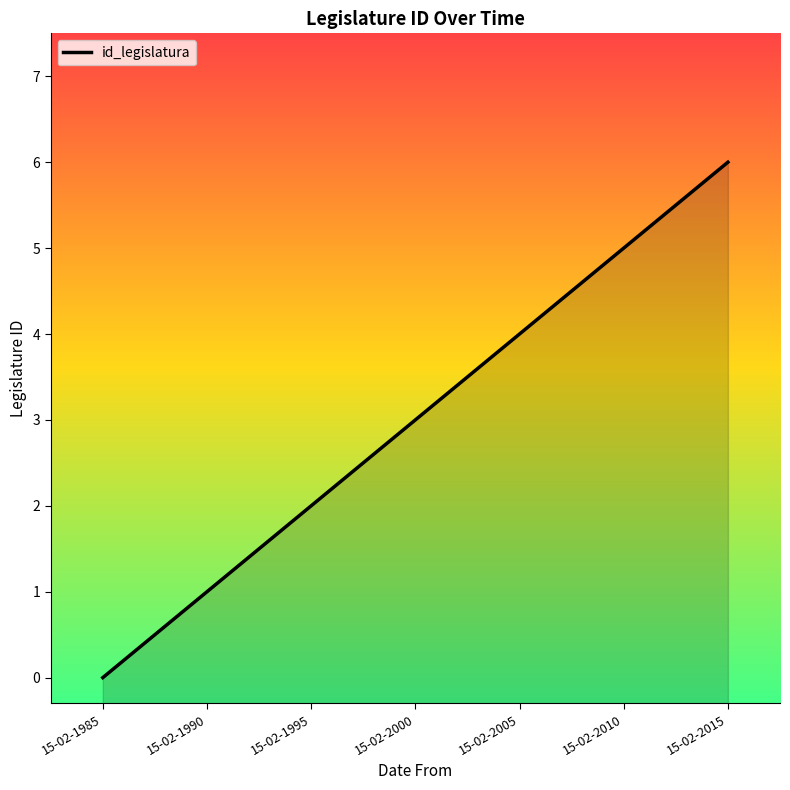

Which has a higher value, 15-02-1990 or 15-02-2010?

15-02-2010